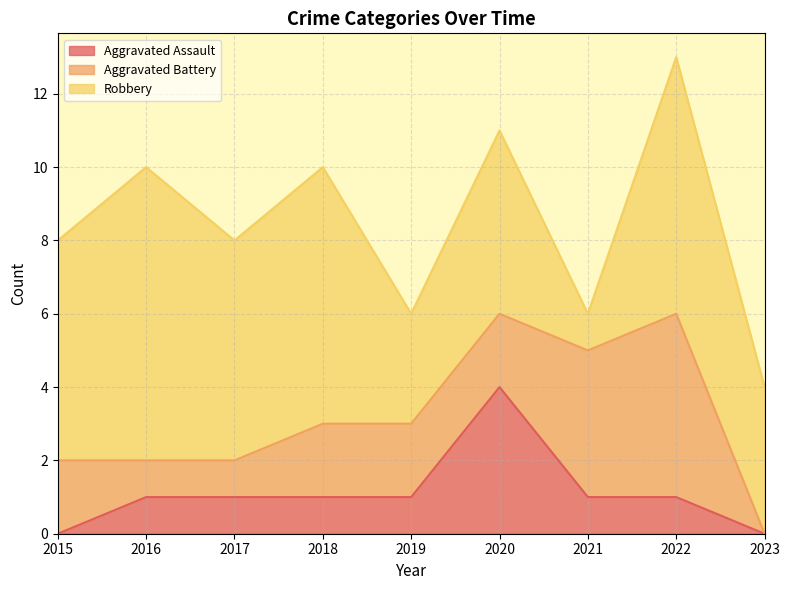

True or false: Aggravated Battery has more than 0 points higher than both neighbors.

True